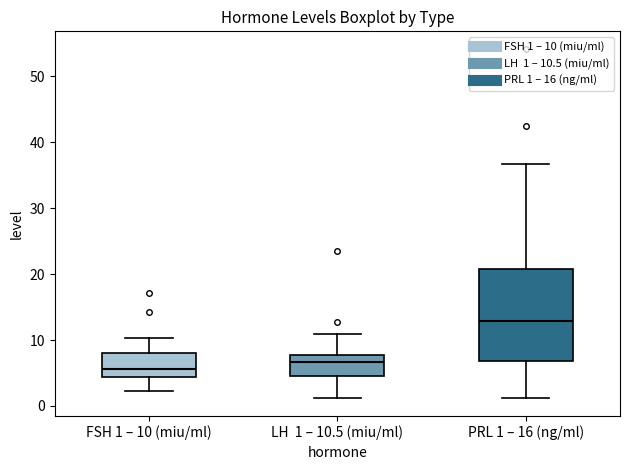

Reading left to right, read every box against the y-axis: the position of its median line, the range the box covers, and the ends of its whiskers. The values are not printed on the chart, so give them approximately, as read against the axis.

FSH 1 – 10 (miu/ml): median 6, box 4 to 8, whiskers 2 to 10
LH 1 – 10.5 (miu/ml): median 7, box 5 to 8, whiskers 1 to 11
PRL 1 – 16 (ng/ml): median 13, box 7 to 21, whiskers 1 to 37